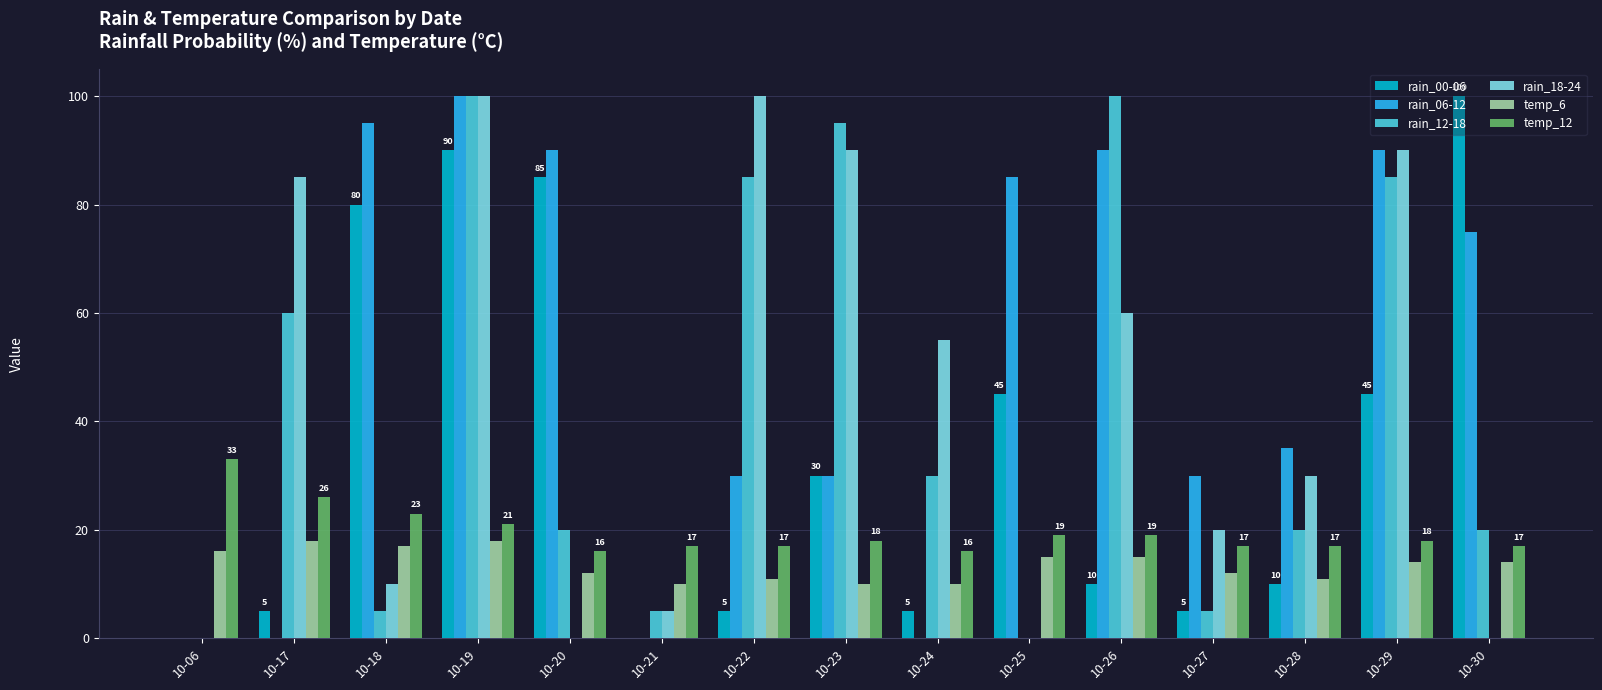

The rain_06-12 series shows 34 at 10-29. True or false?

False